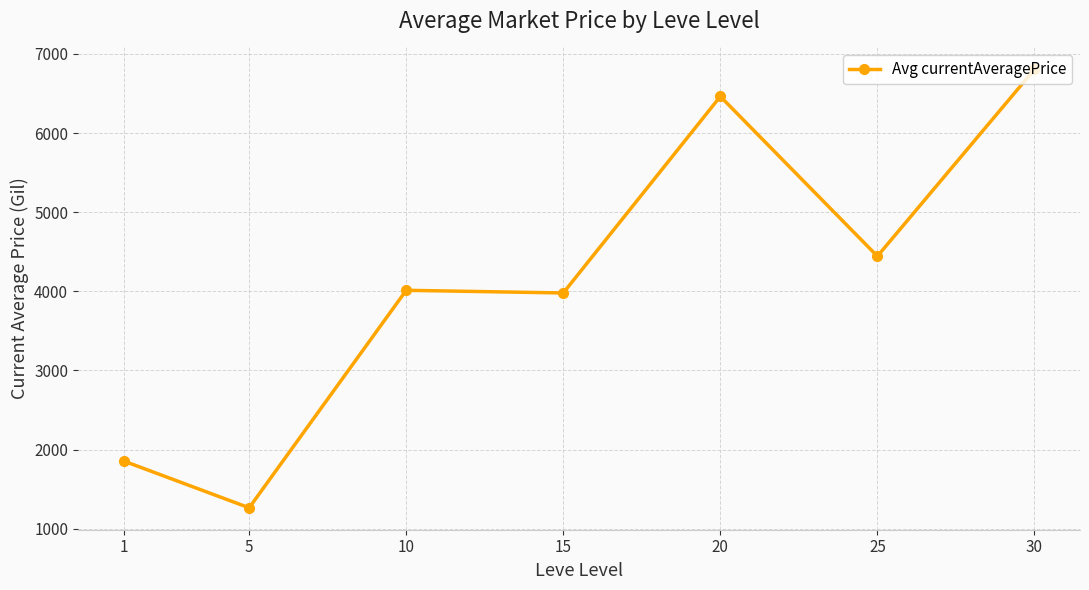

What is the ratio of the value at 5 to the value at 30?

0.2